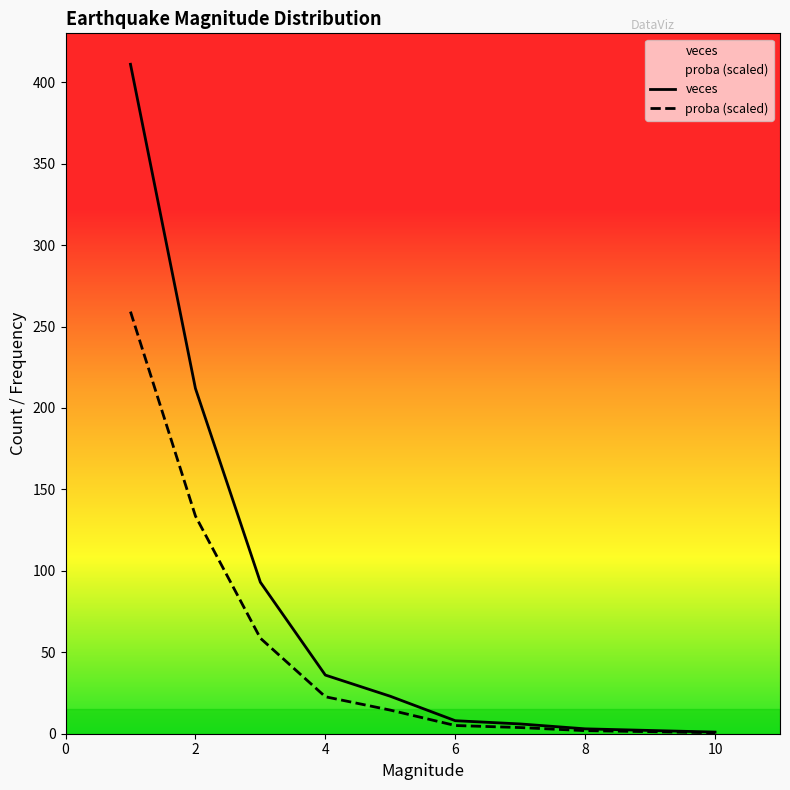

What is the spread (max minus min) of values at 7?

2.2